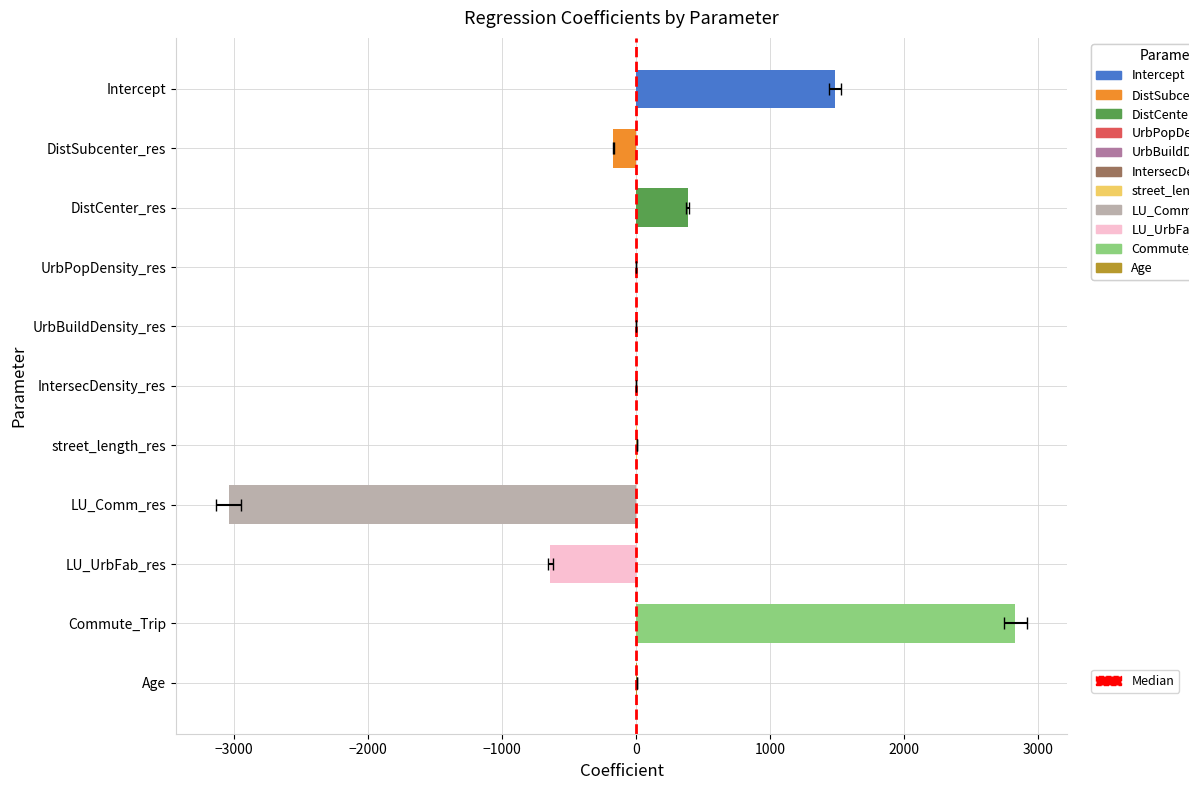

What value does the data have at −3000?

1